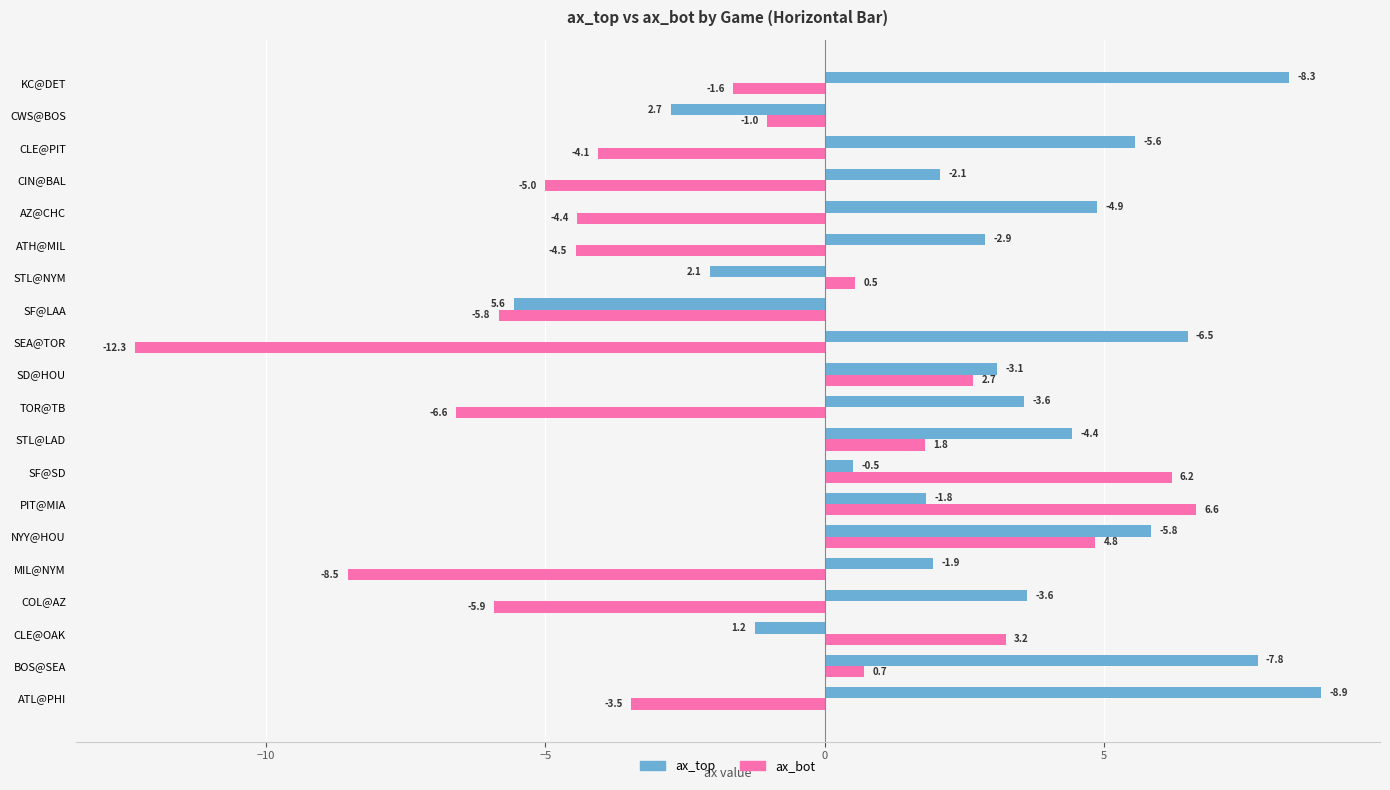

Which category has the highest value in the ax_top series?

ATL@PHI